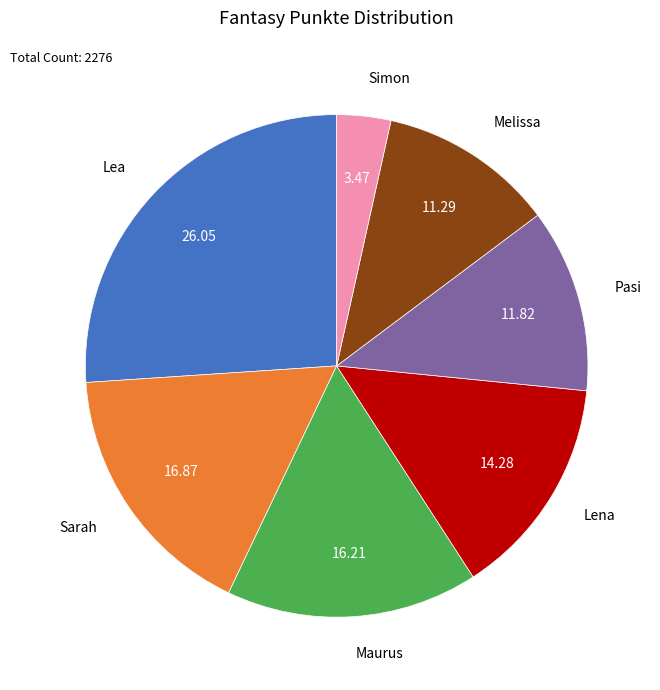

The Maurus slice represents 16% of the pie. True or false?

True